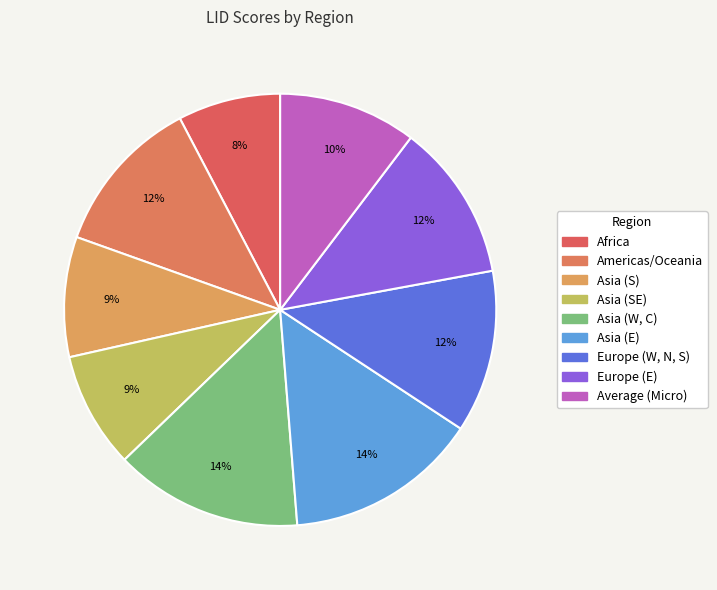

How many segments does this pie chart have?

9